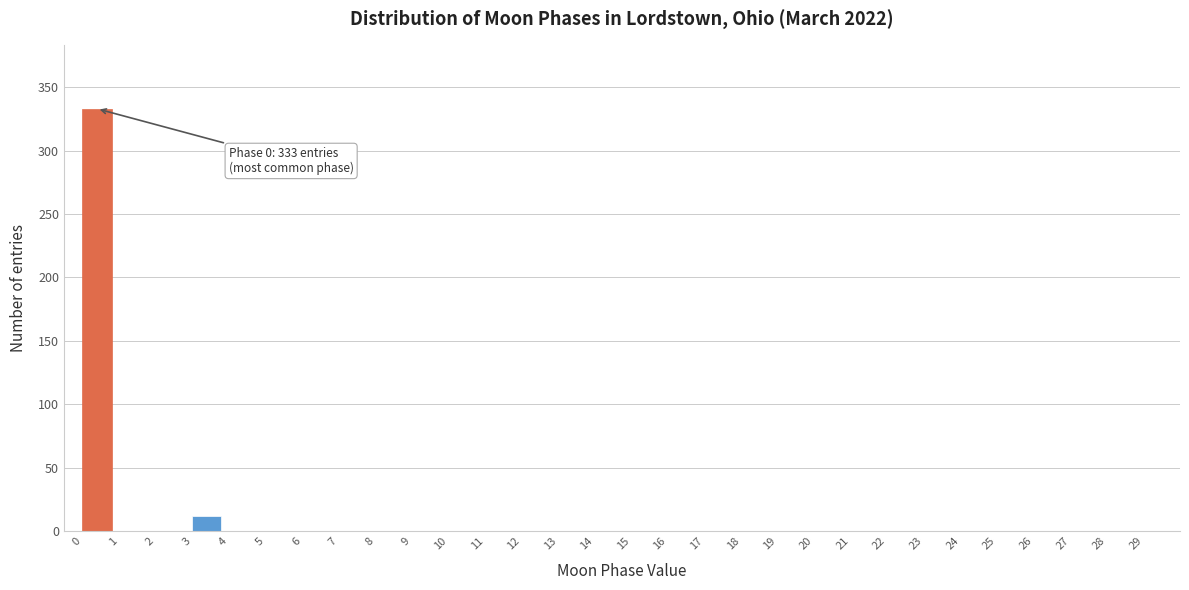

Over which range of the x-axis is the bar tallest?

0 to 1